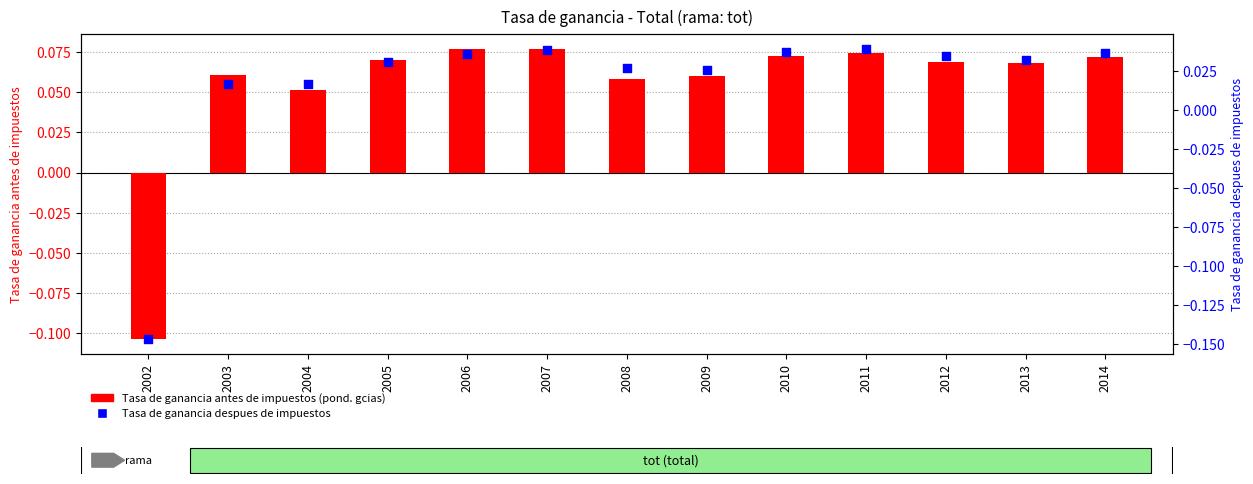

At which category is the sum across all series the highest?

2007